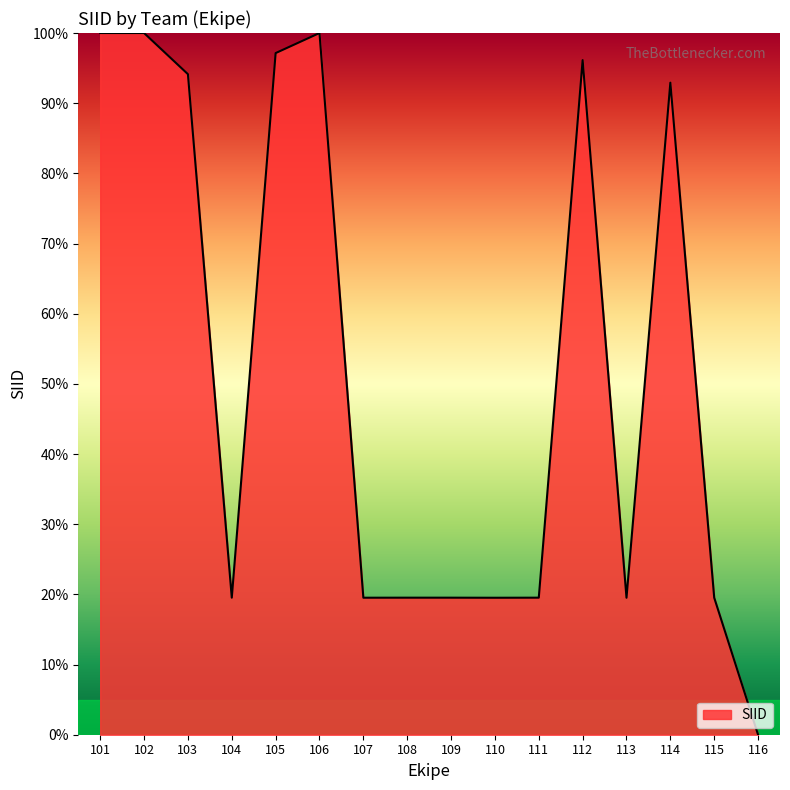

What is the difference between the values at 102 and 105?

2.9